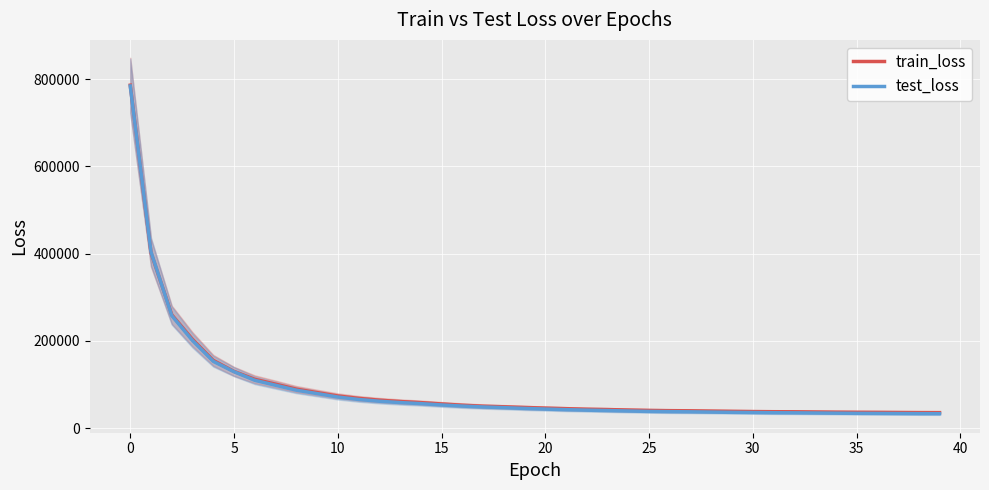

How many lines are shown in the chart?

2